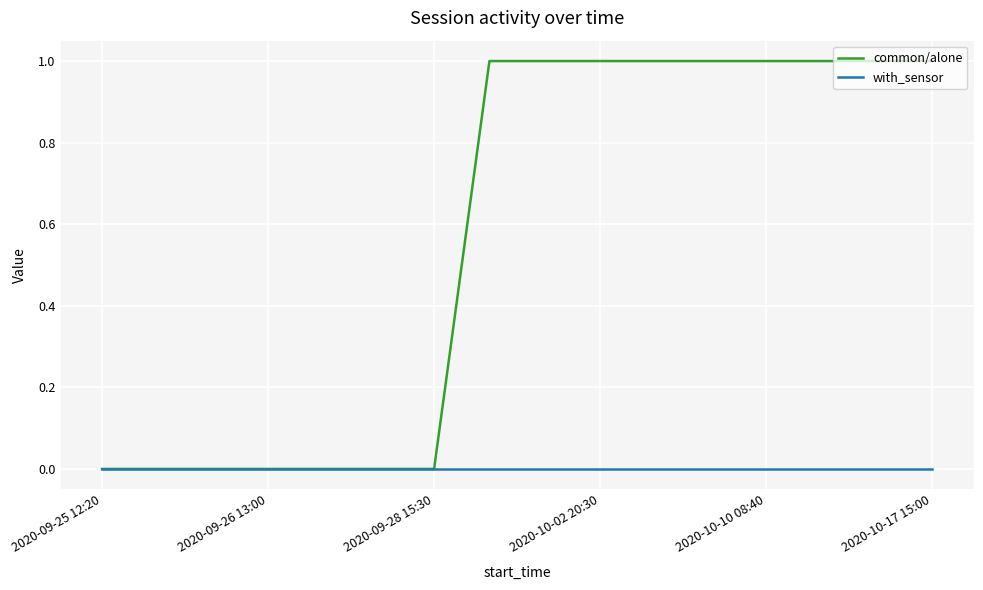

What is the average value of the common/alone series?

1